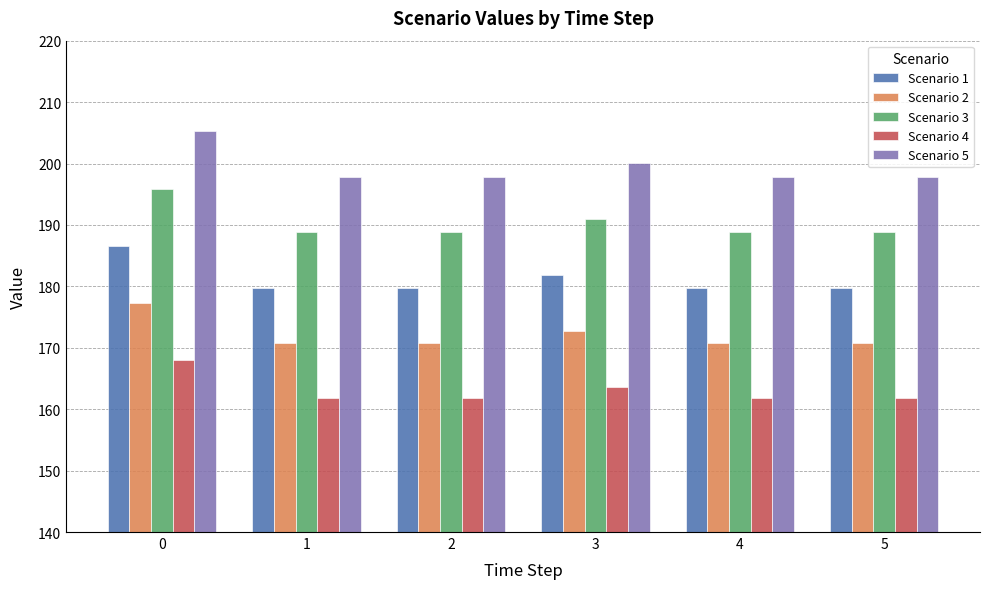

How many data points does each series have?

6